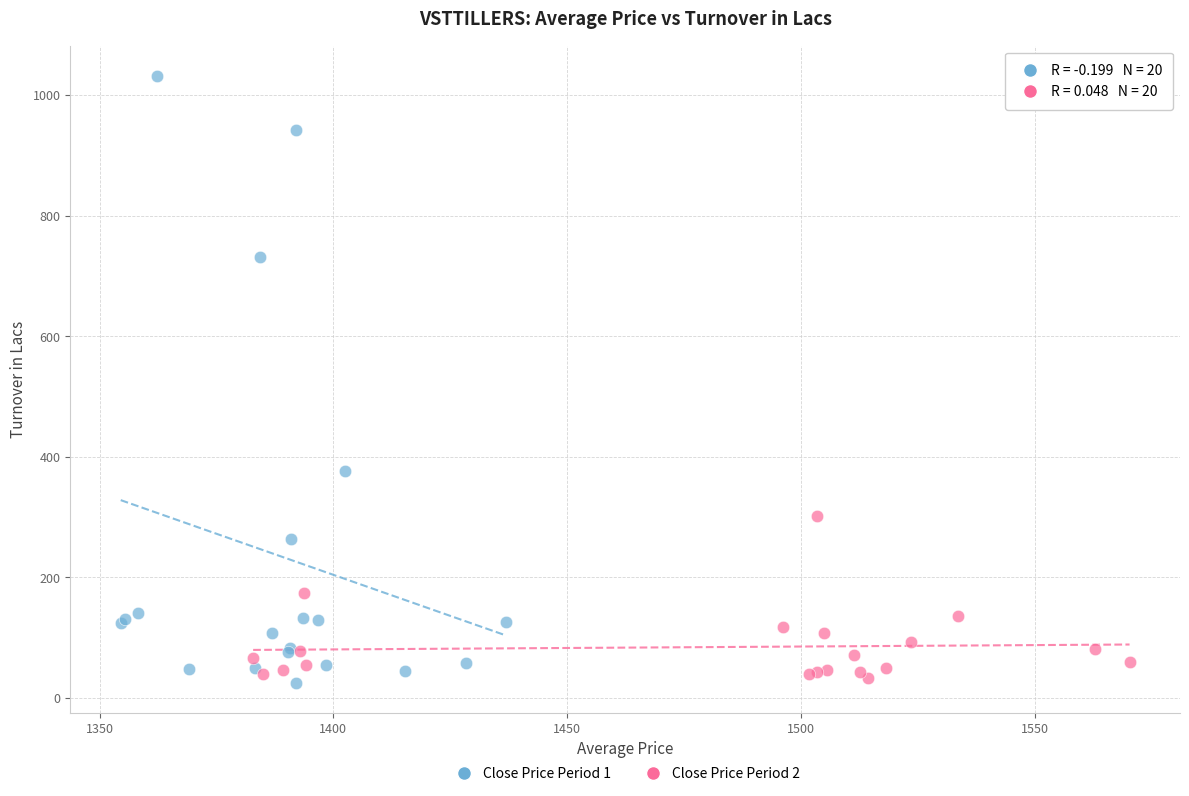

Which series reaches the maximum Y coordinate?

Close Price Period 1